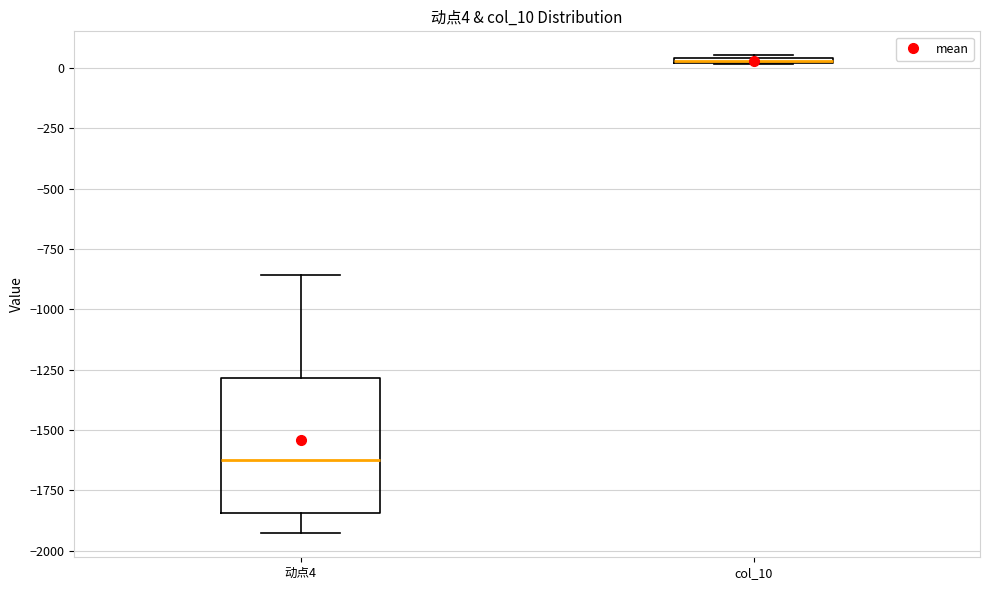

Comparing the boxes themselves (not the whiskers), which one is the tallest?

动点4